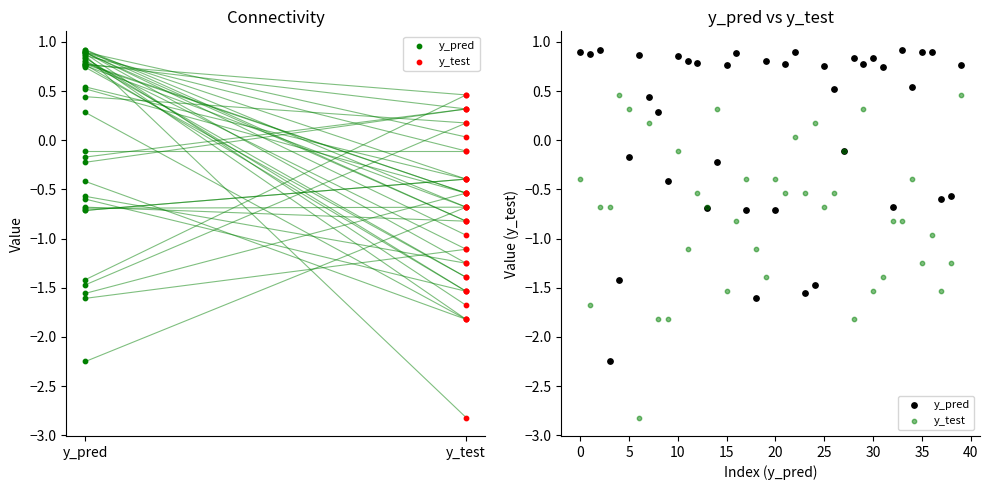

Which series reaches the minimum Y coordinate?

y_test